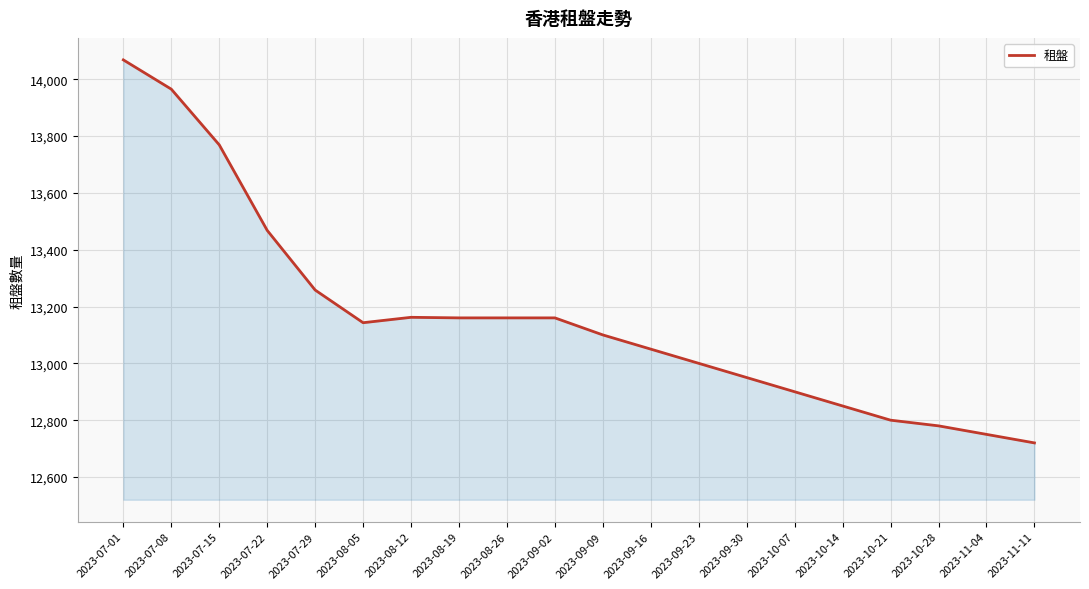

Which label corresponds to the largest value in the chart?

2023-07-01